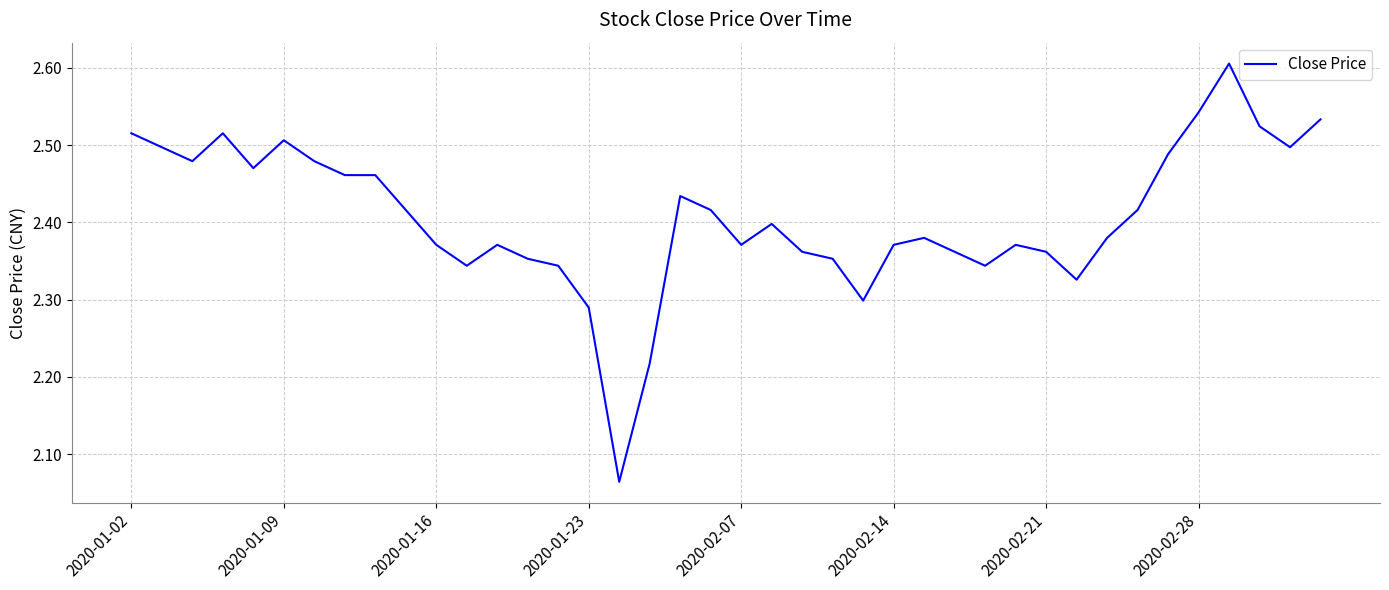

What is the greatest value displayed?

2.6